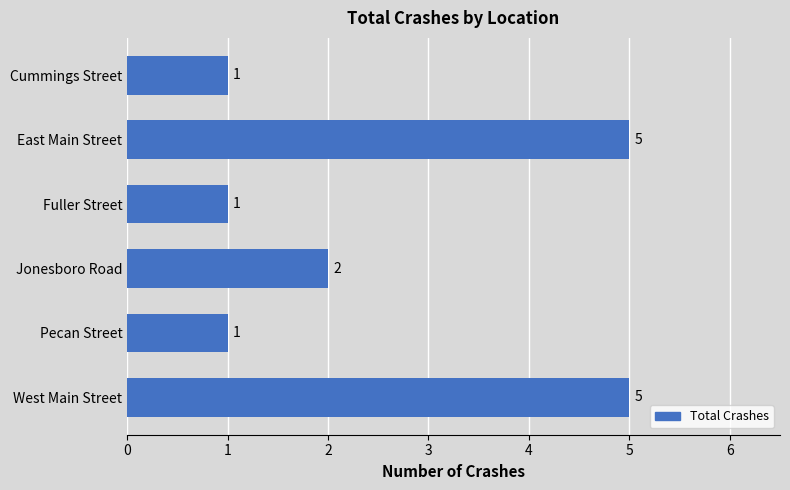

What is the change in value from East Main Street to Cummings Street?

-4